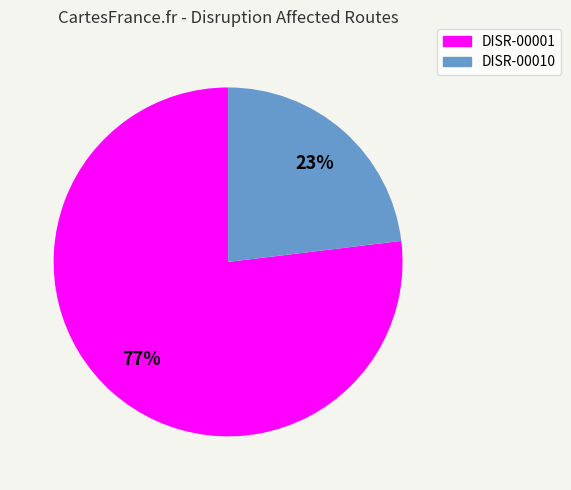

To the nearest percent, what is the difference between the largest and smallest slice percentages?

54%